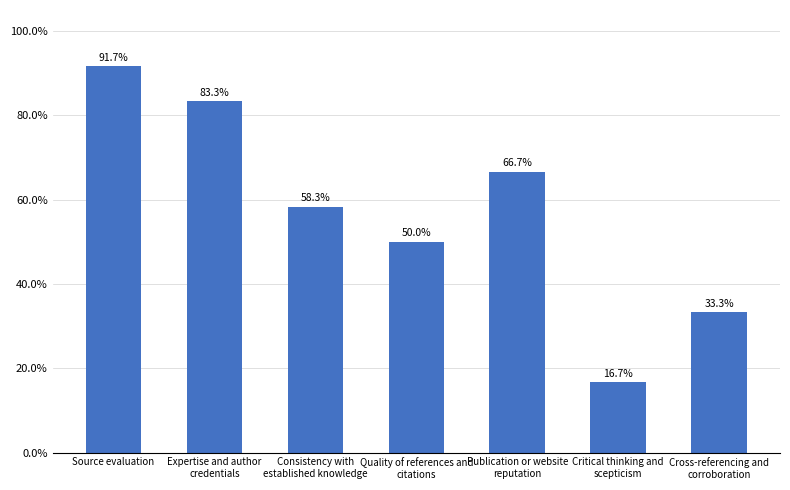

Approximately how many times larger is the value at Publication or website
reputation compared to Quality of references and
citations?

1.3